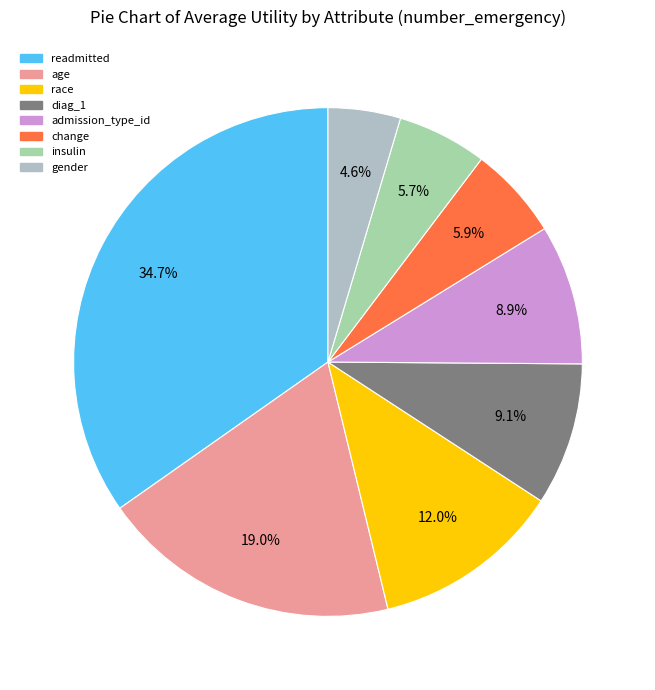

To the nearest percent, what is the combined percentage of age and change?

25%